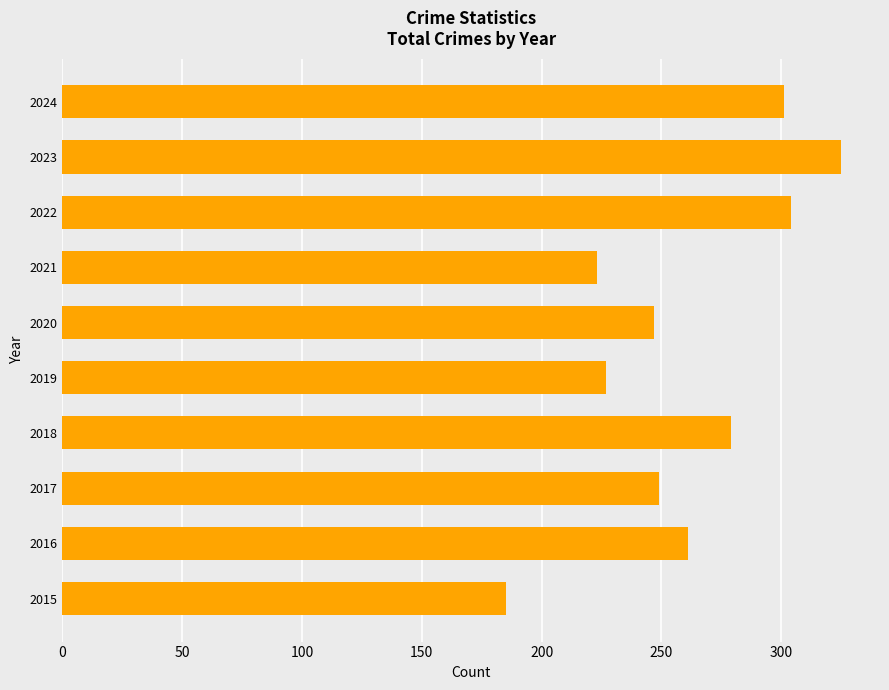

Read the value at 2021.

223